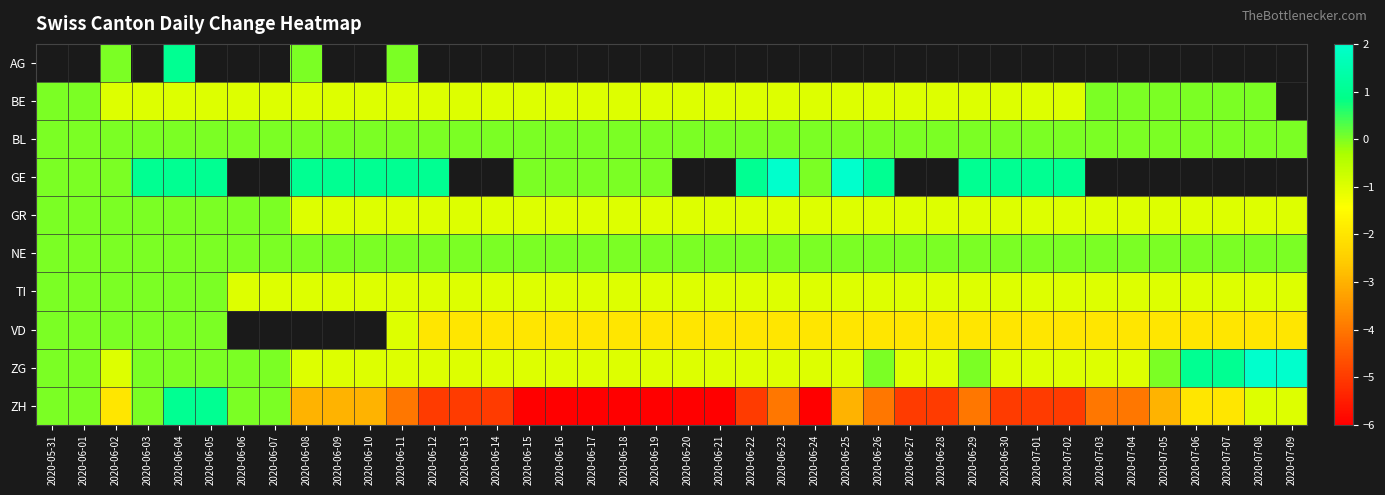

Which series changed the most between 2020-06-09 and 2020-06-20?

ZH